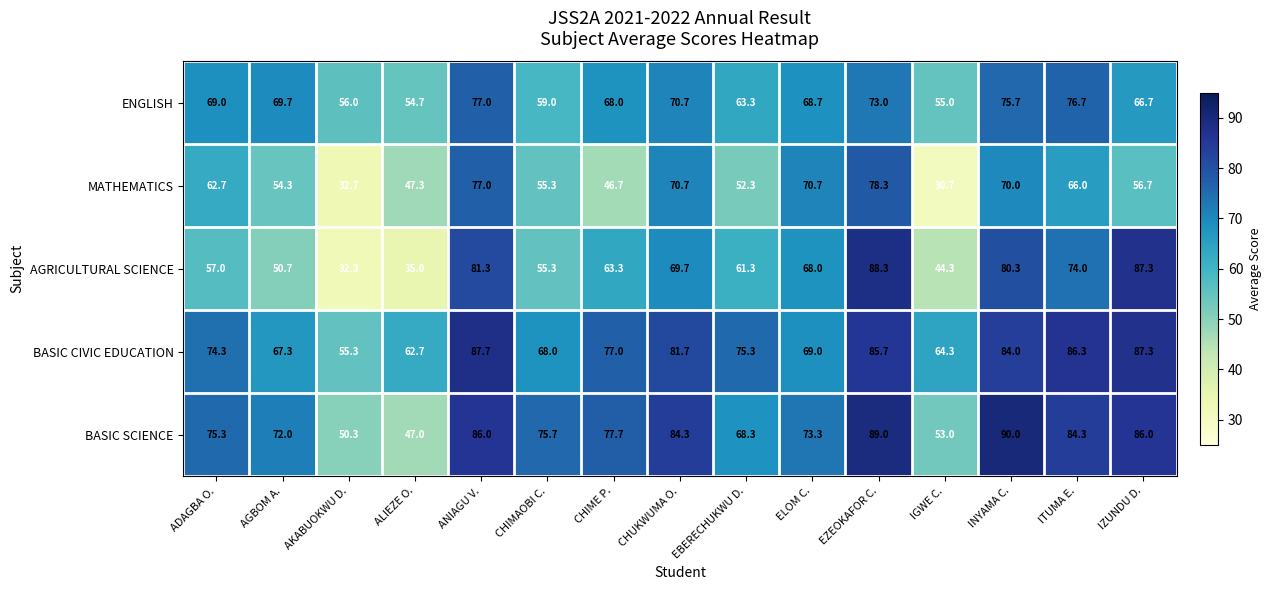

How many values in the MATHEMATICS series exceed 56?

8